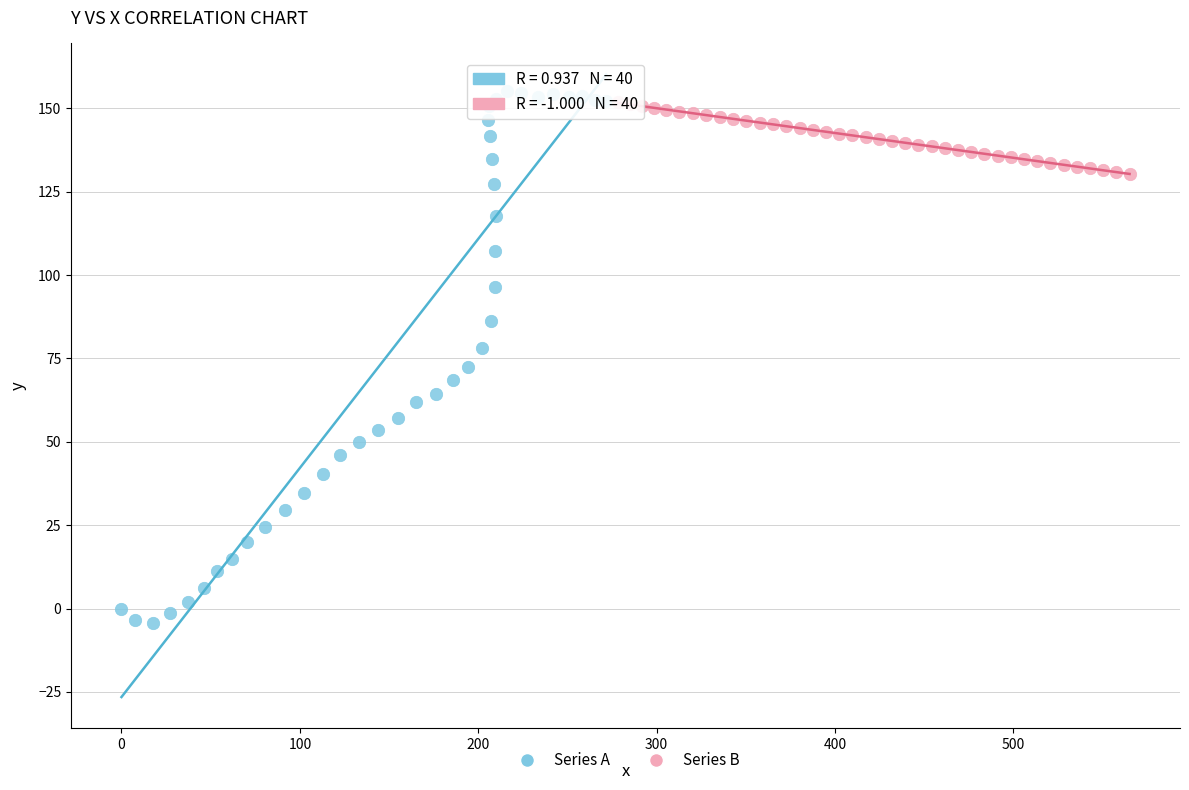

Which series reaches the minimum Y coordinate?

Series A